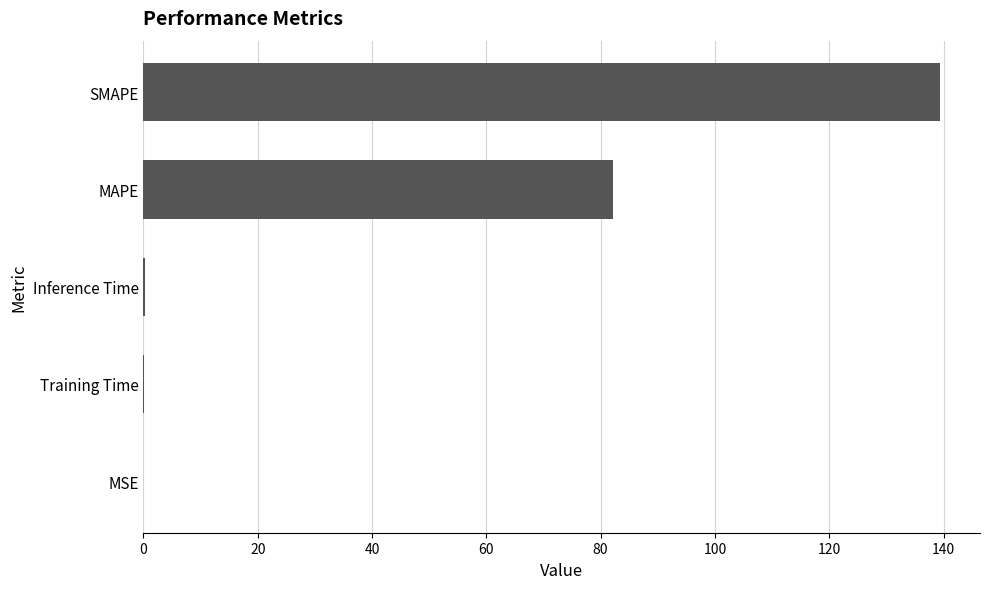

What is the change in value from MAPE to SMAPE?

+57.3